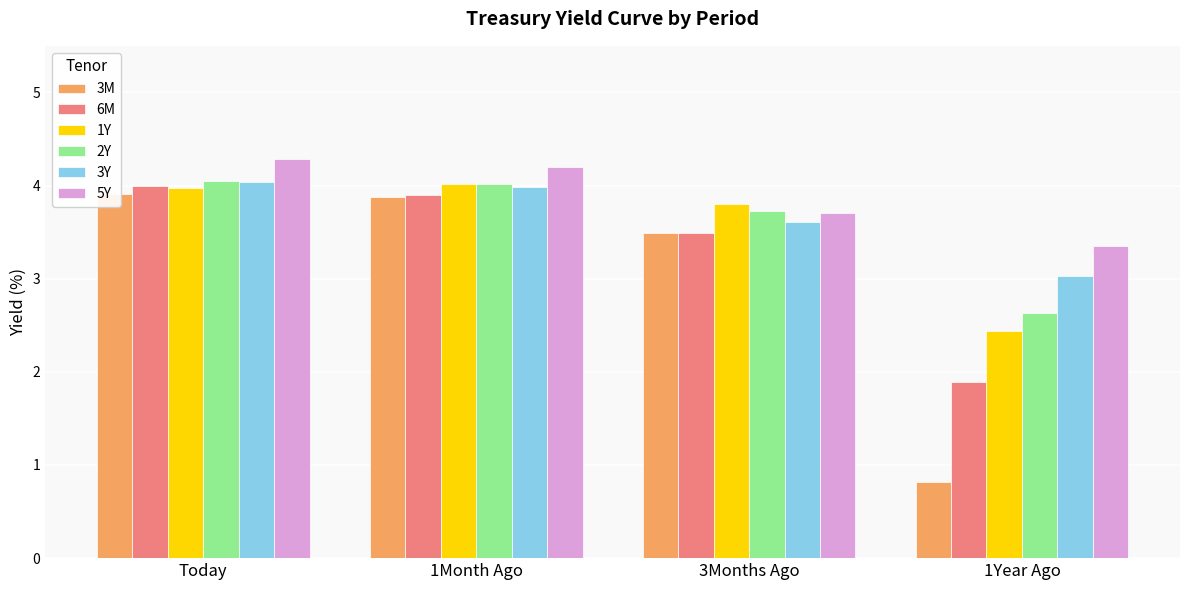

What is the difference between the highest and lowest values at 3Months Ago?

0.3